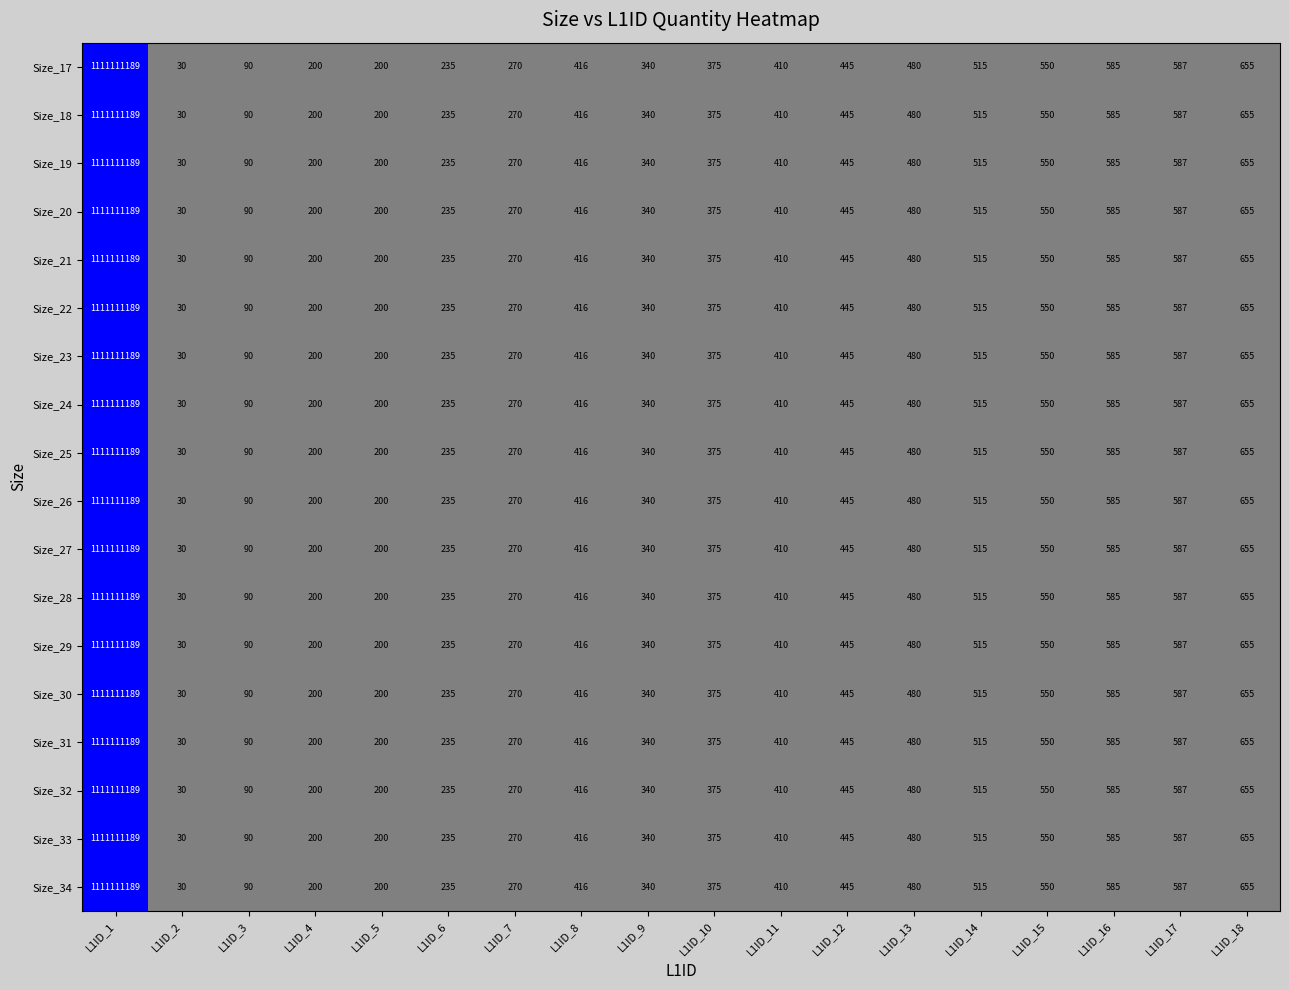

What is the sum of the Size_19 values at L1ID_3 and L1ID_2?

120